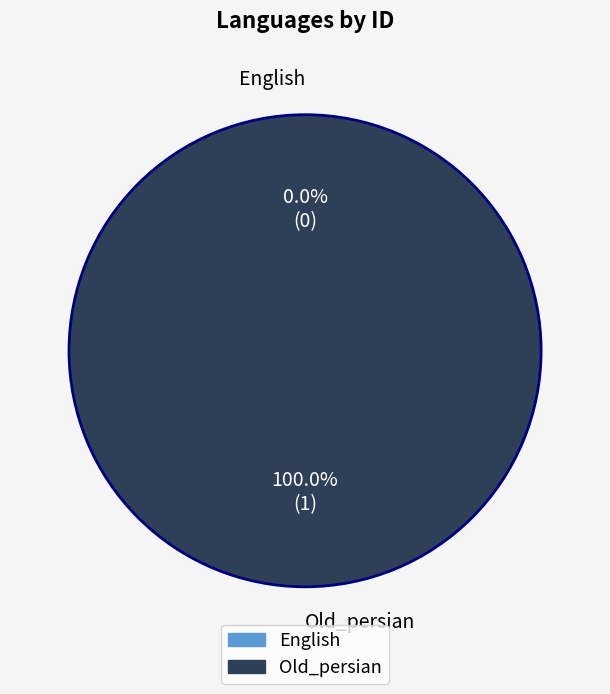

Is Old_persian the majority of the pie?

Yes